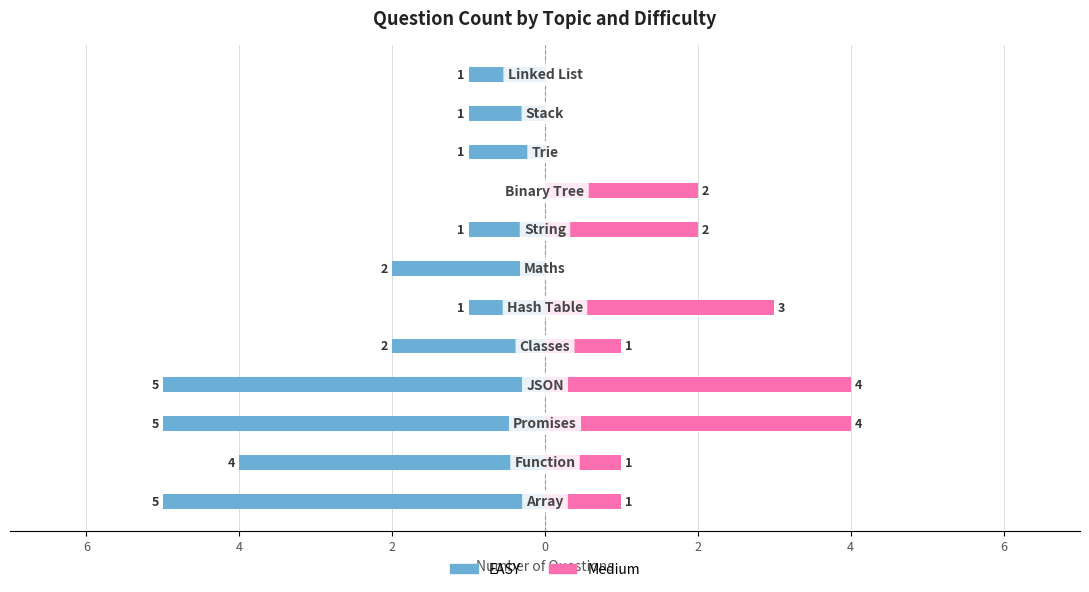

Where does the Medium series first go above 1?

4